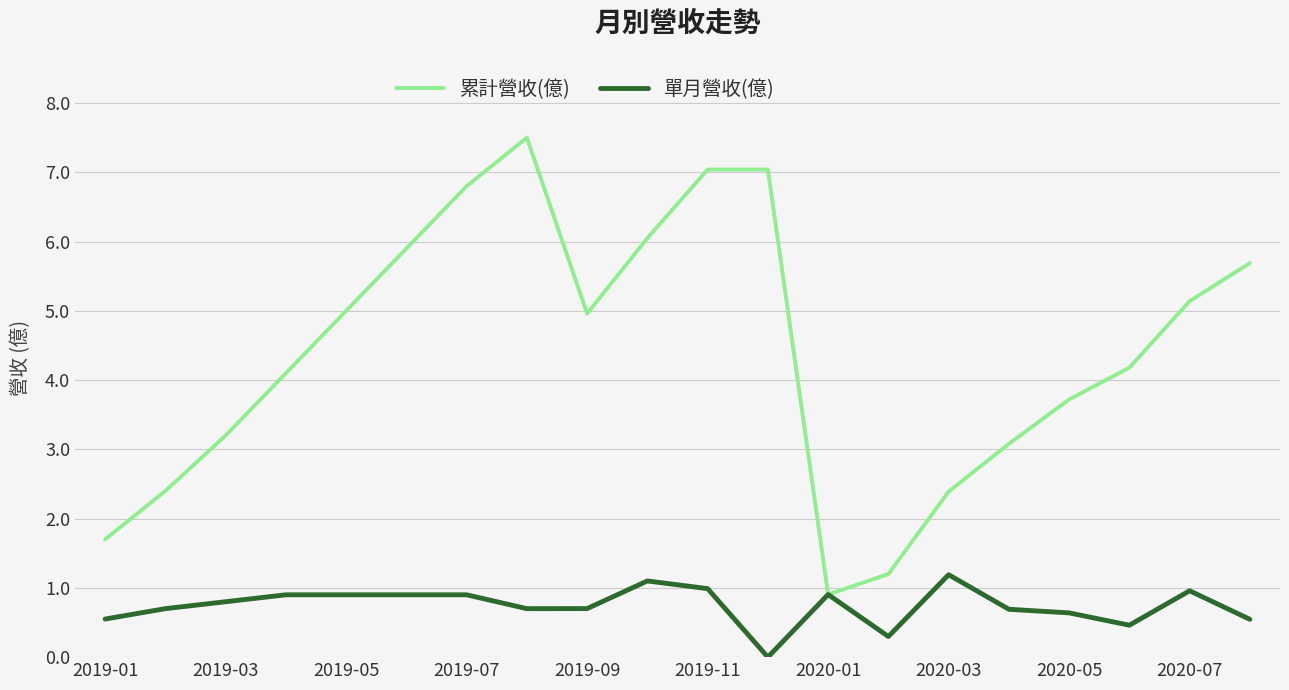

Which series has the largest range (max minus min)?

累計營收(億)